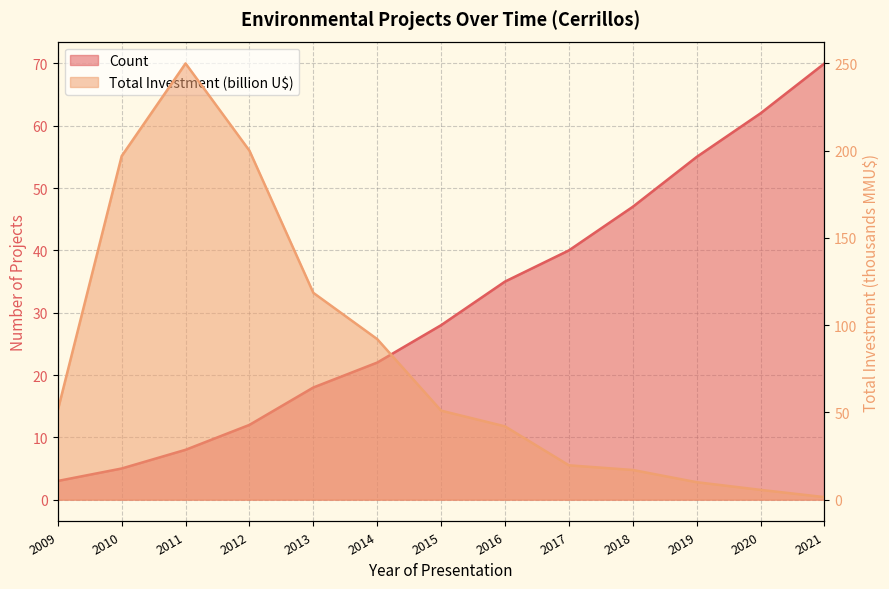

How many times do Total Investment (MMU$) and Count cross each other?

1